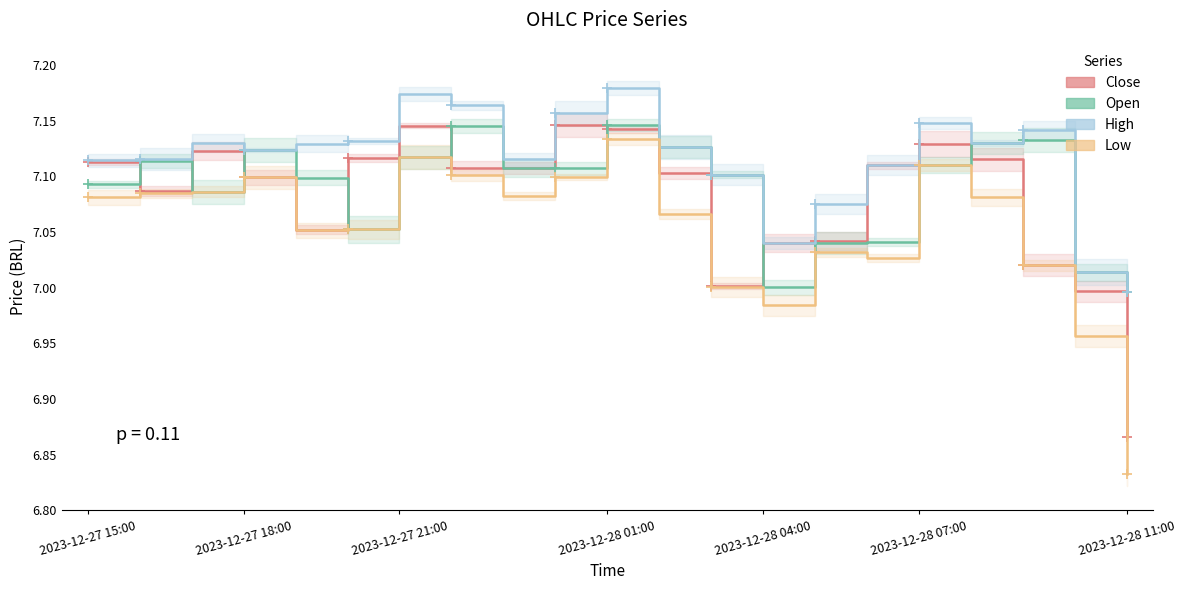

True or false: Close and Low cross at least once.

False